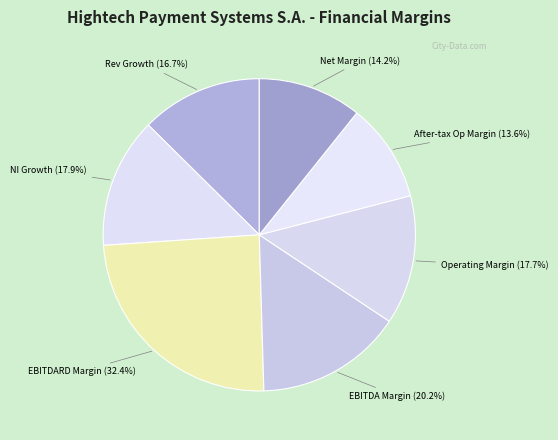

Does operating_margin represent more than half of the total?

No